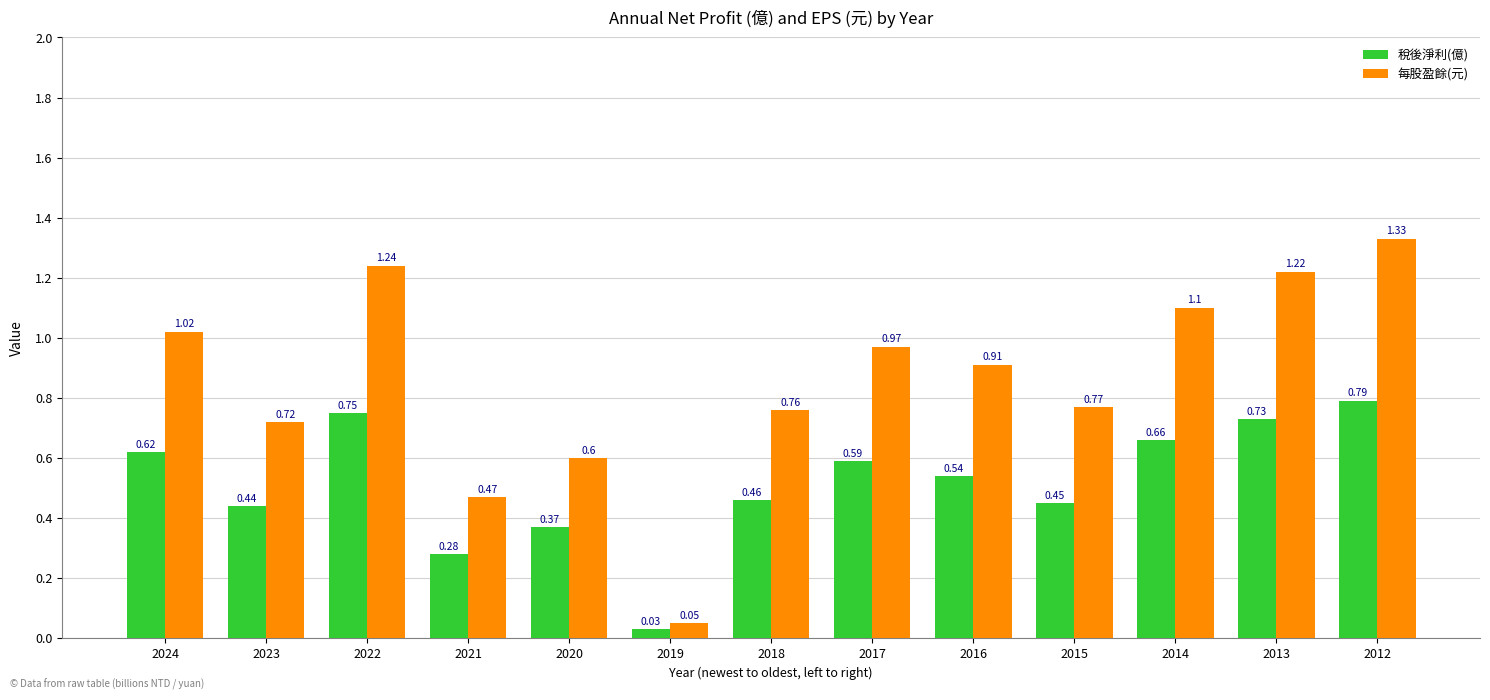

The value of 稅後淨利(億) at 2016 is 0.3. True or false?

False